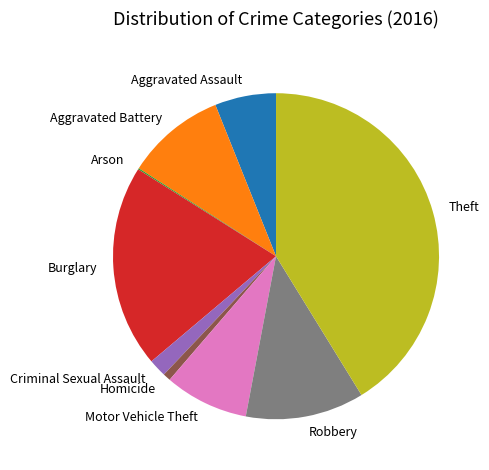

Between Robbery and Aggravated Assault, which is larger?

Robbery